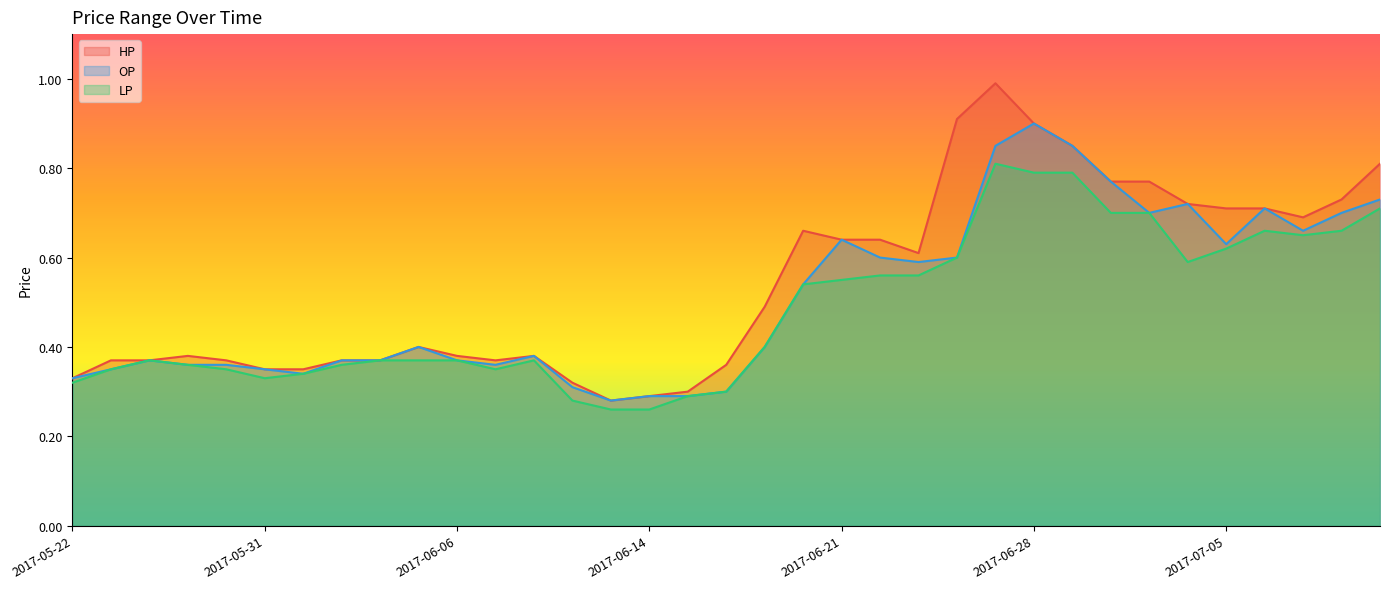

Which series has the largest range (max minus min)?

HP